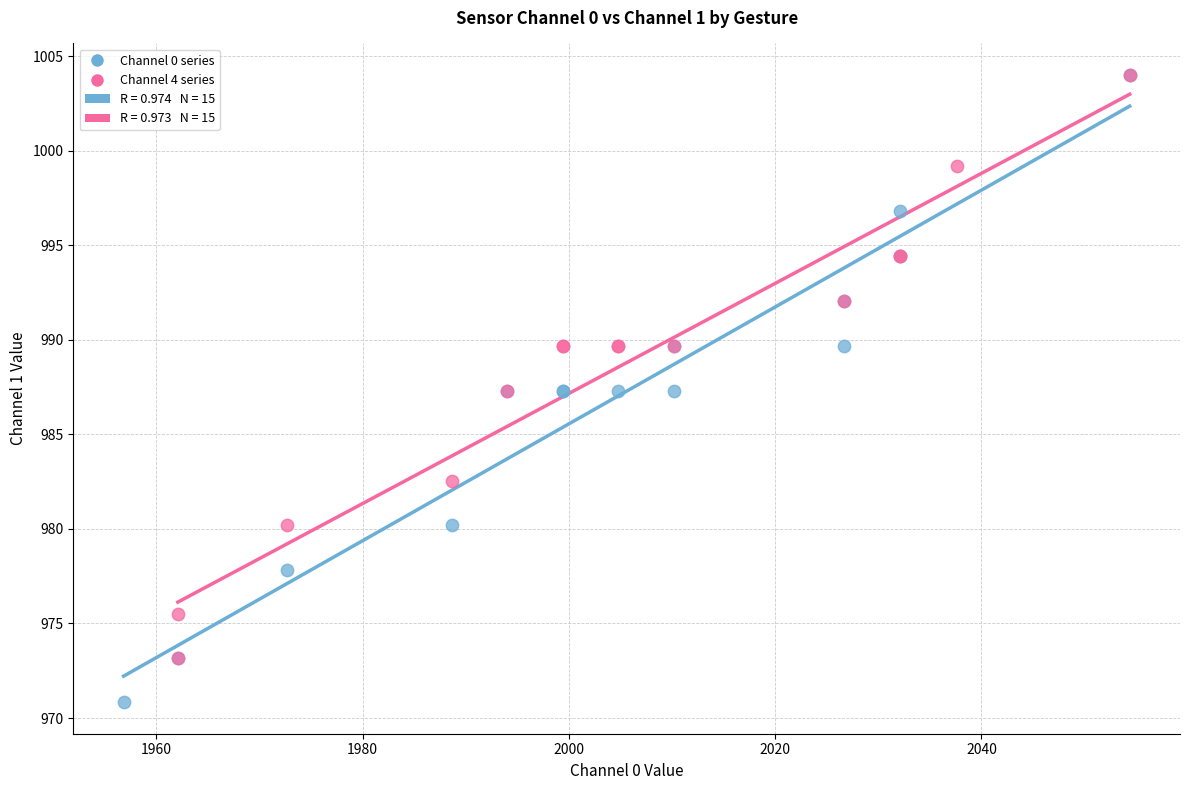

Which series contains the lowest Y value?

Channel 0 series